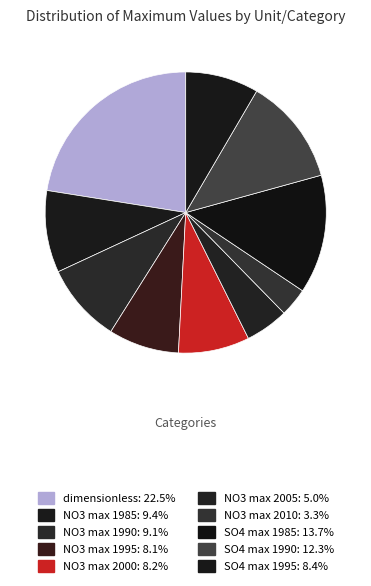

How many slices are in this pie chart?

10